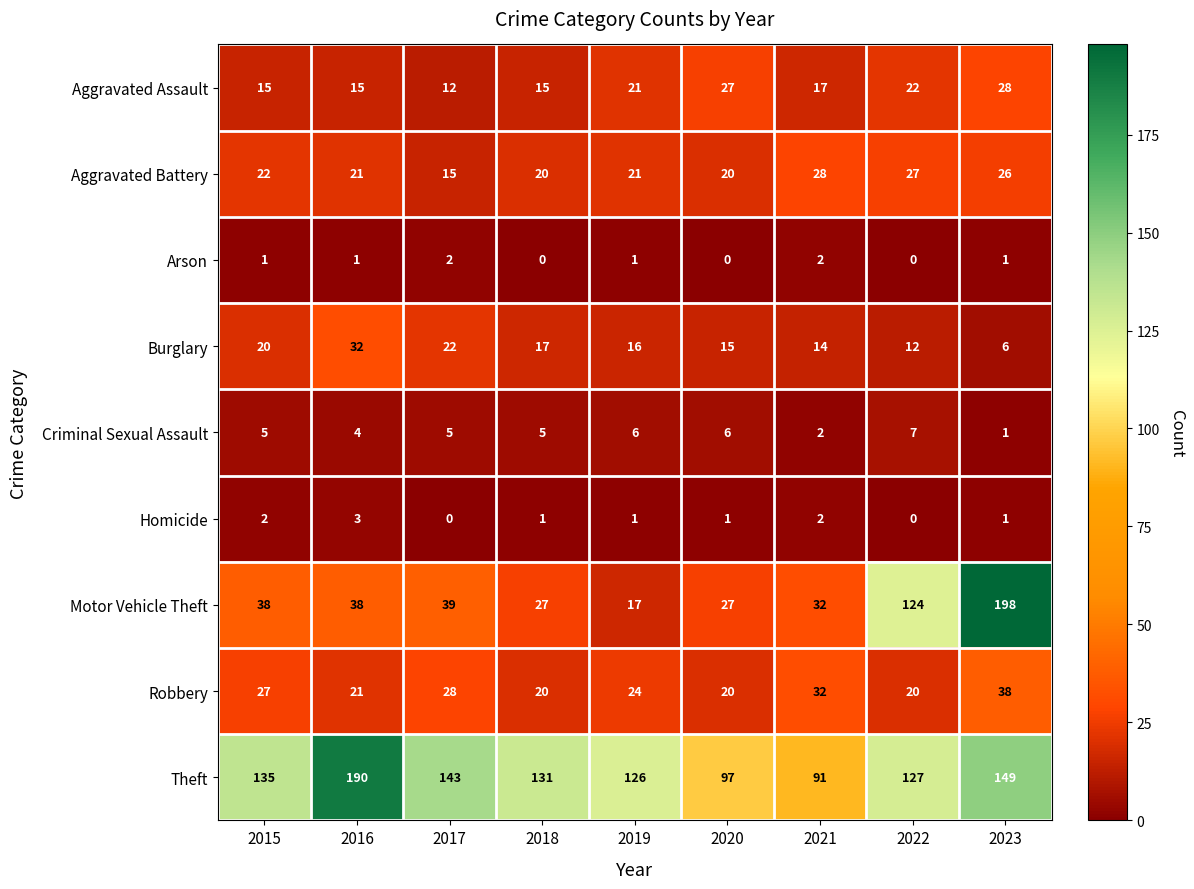

List the labels in order of Theft value, largest first.

2016, 2023, 2017, 2015, 2018, 2022, 2019, 2020, 2021